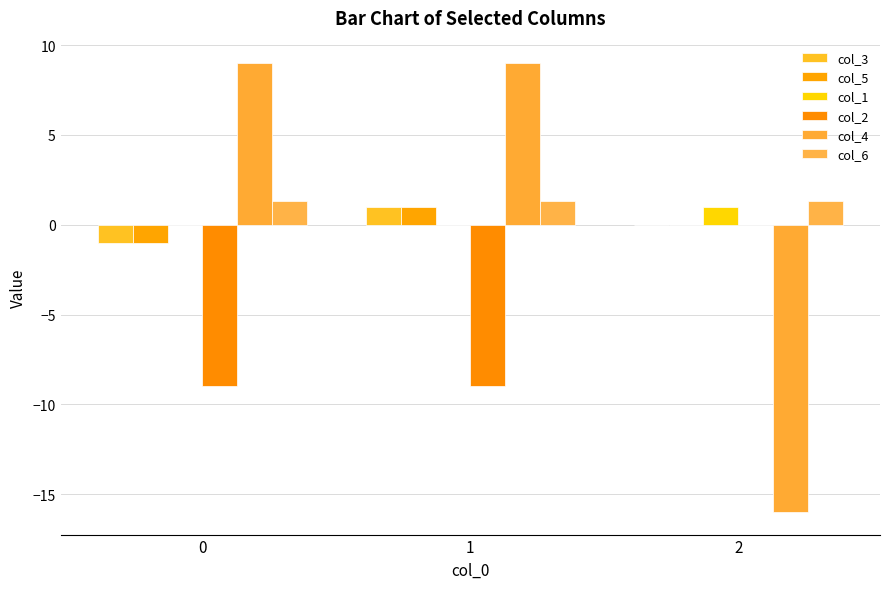

Which has a higher value, 0 or 2?

2